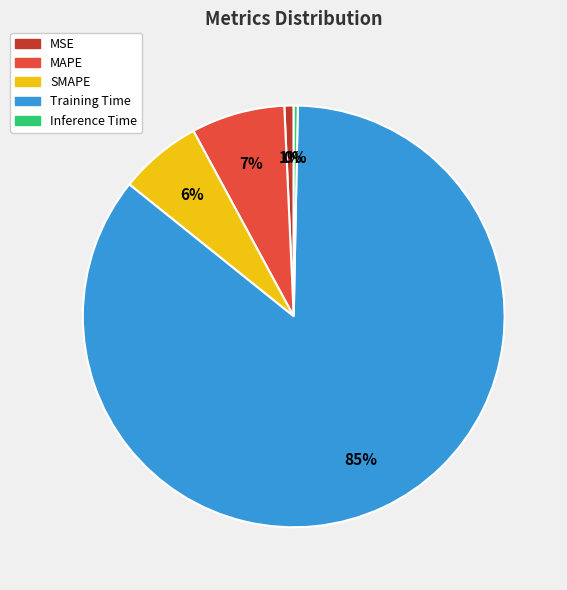

What percentage is the MSE slice, to the nearest percent?

1%